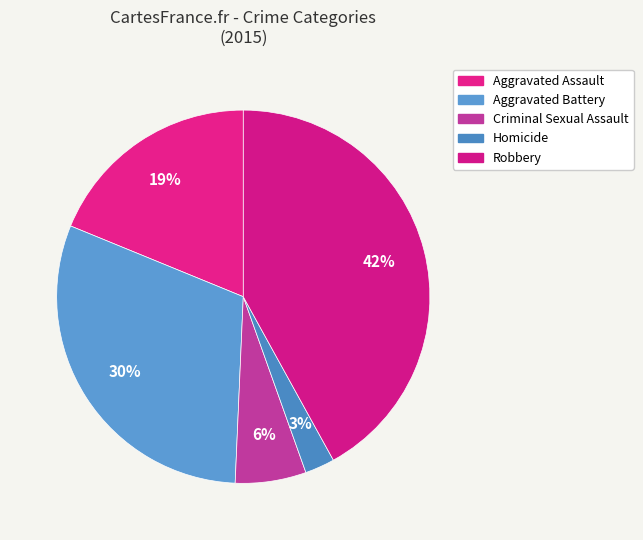

True or false: Aggravated Battery accounts for 41% of the total.

False